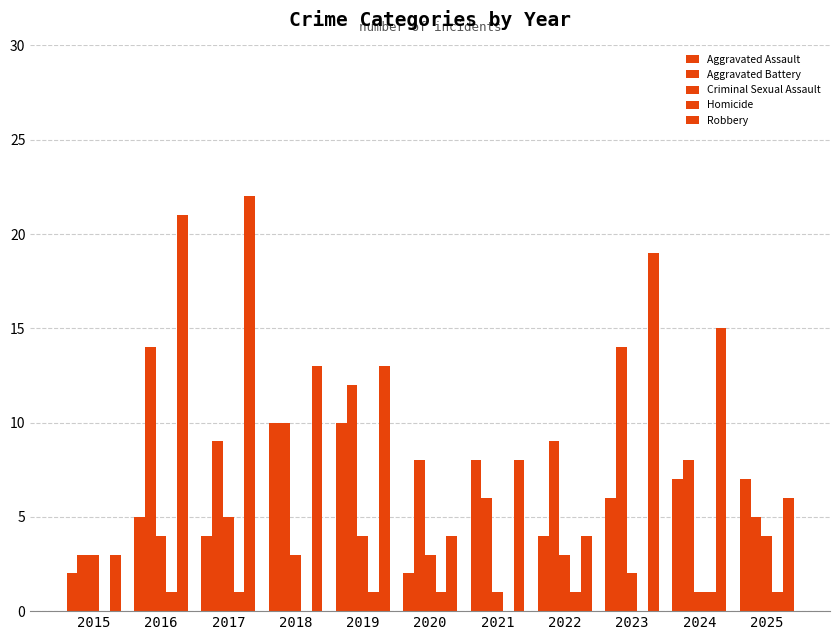

How many categories are shown in the chart?

11